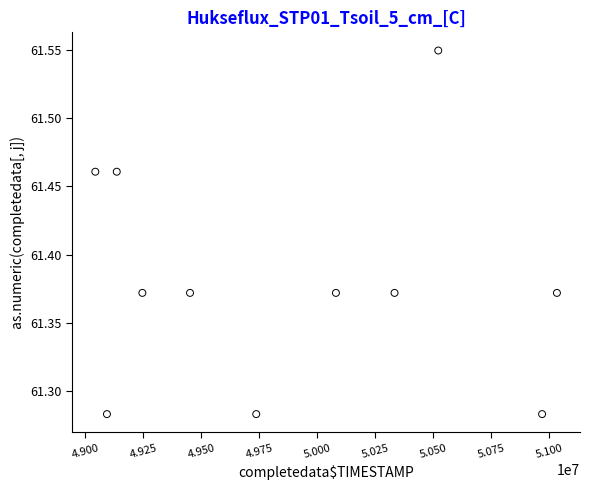

What is the range of Y values (max minus min)?

0.3